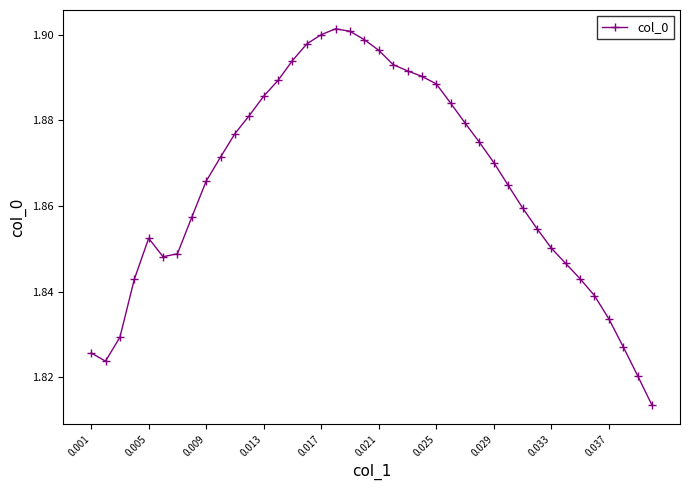

What is the difference between the second highest and minimum values?

0.1